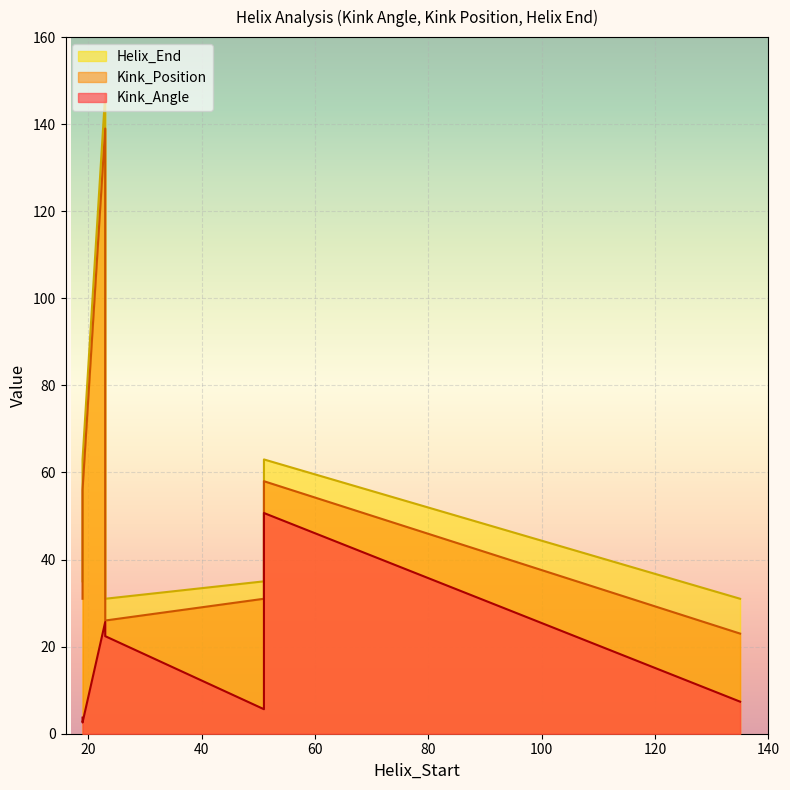

What is the sum of all Kink_Position values?

422.0